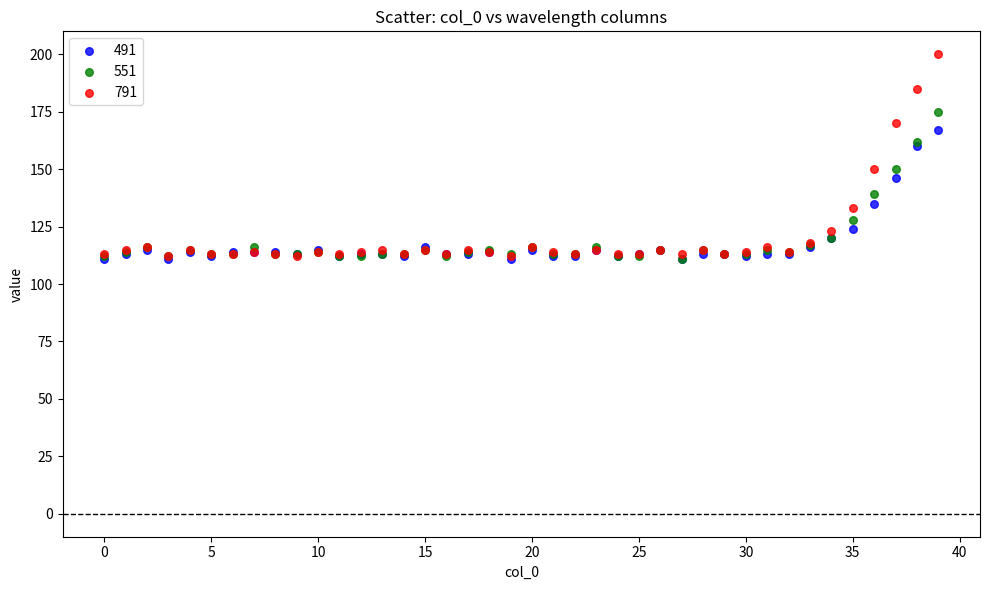

Which series reaches the maximum Y coordinate?

791